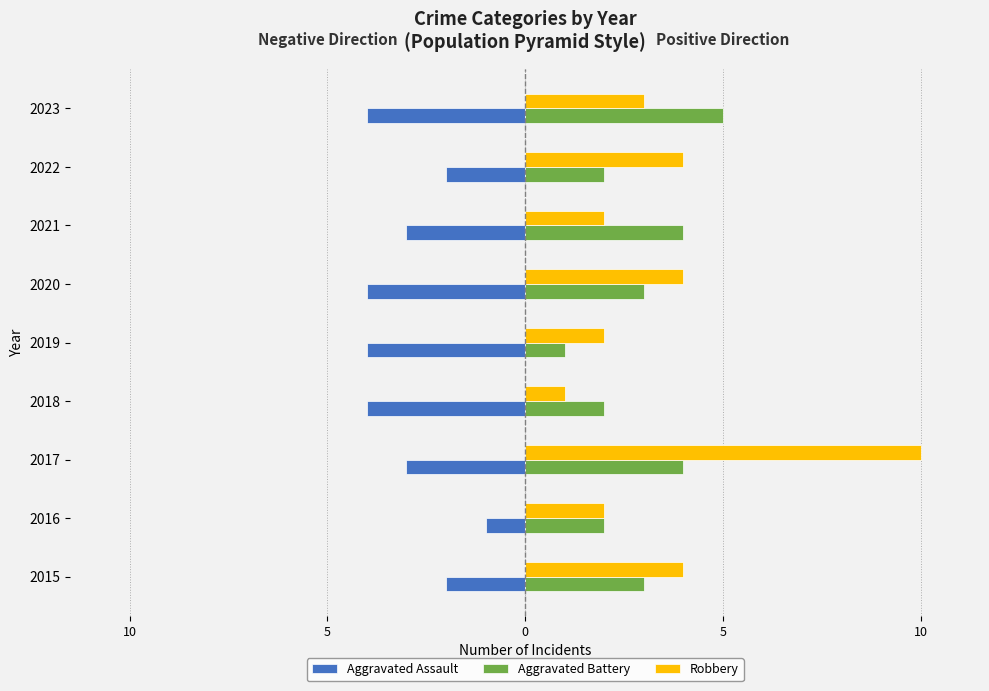

What are all the series names shown in the legend?

Aggravated Assault, Aggravated Battery, Robbery